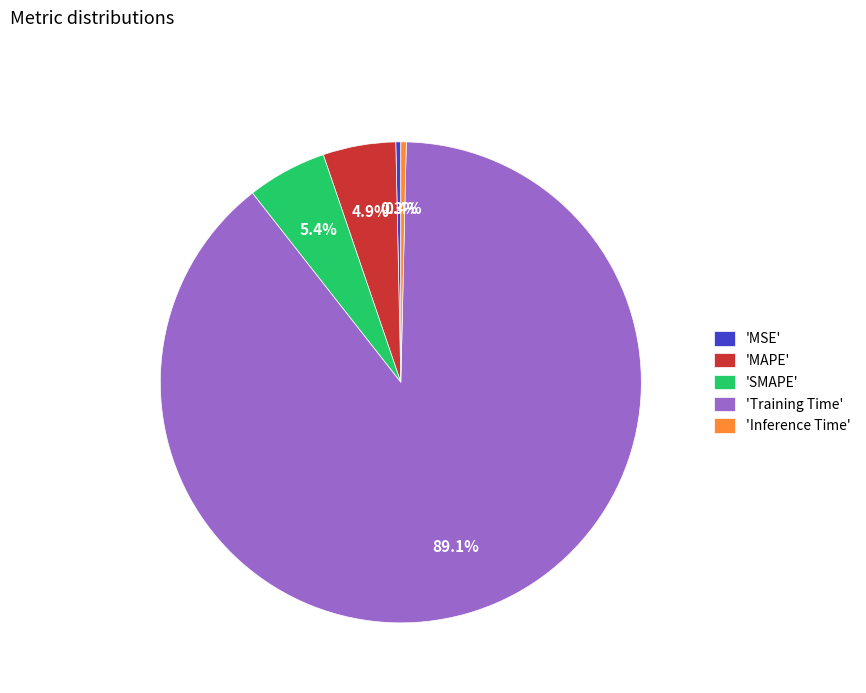

To the nearest percent, what is the difference between the largest and smallest slice percentages?

89%